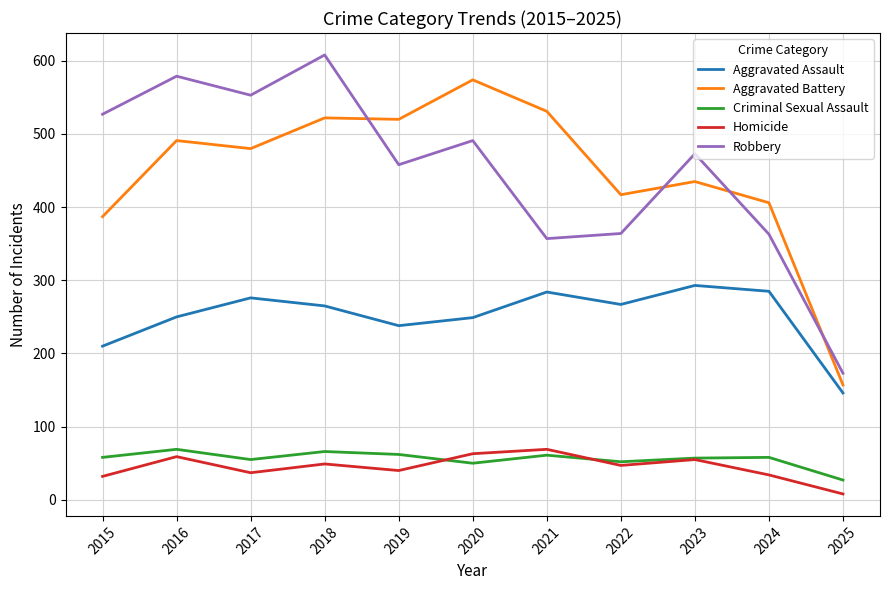

At which label does Aggravated Battery reach its peak?

2020